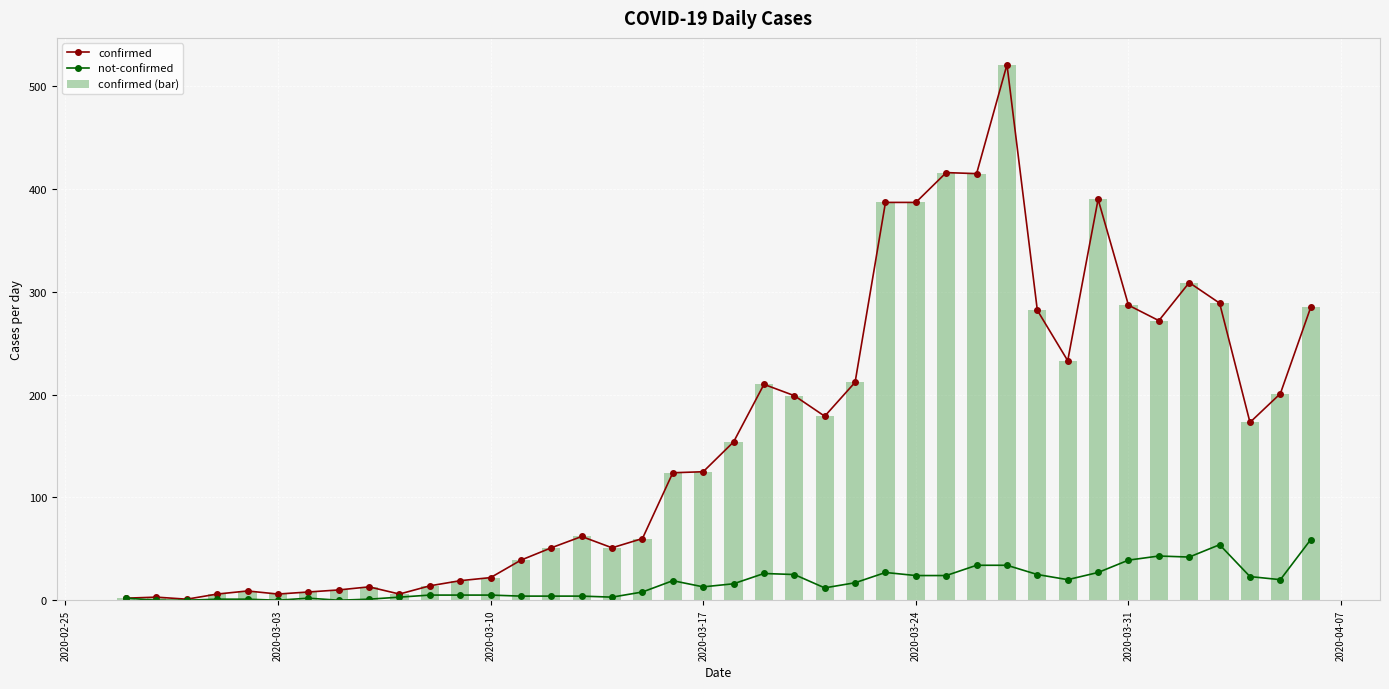

What is the minimum value for confirmed (bar)?

1